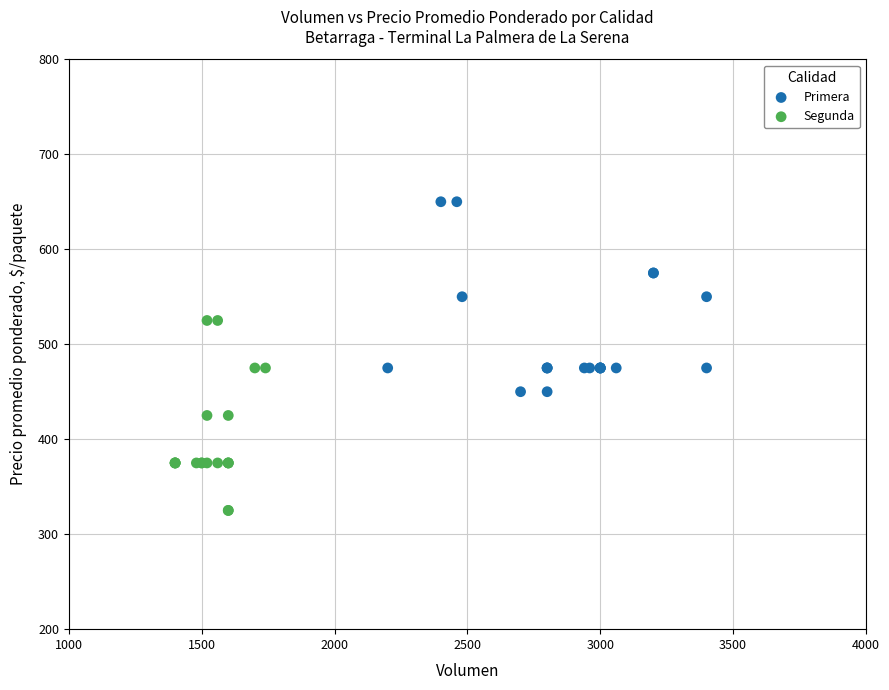

Which series contains the highest Y value?

Primera